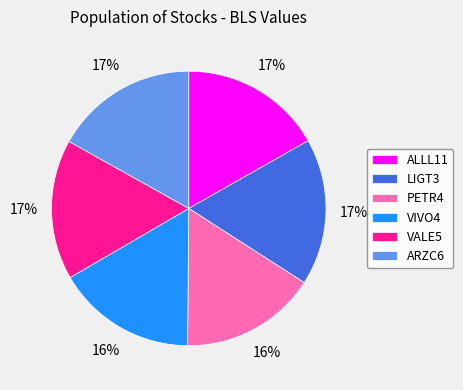

Is PETR4 the majority of the pie?

No